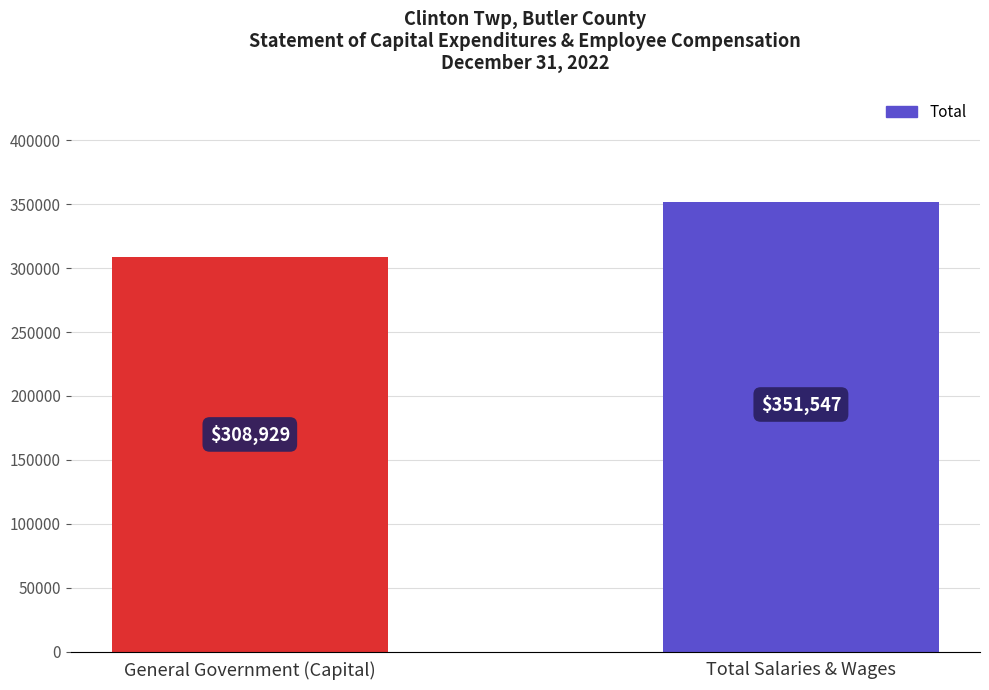

What is the ratio of the value at Total Salaries & Wages to the value at General Government (Capital)?

1.1